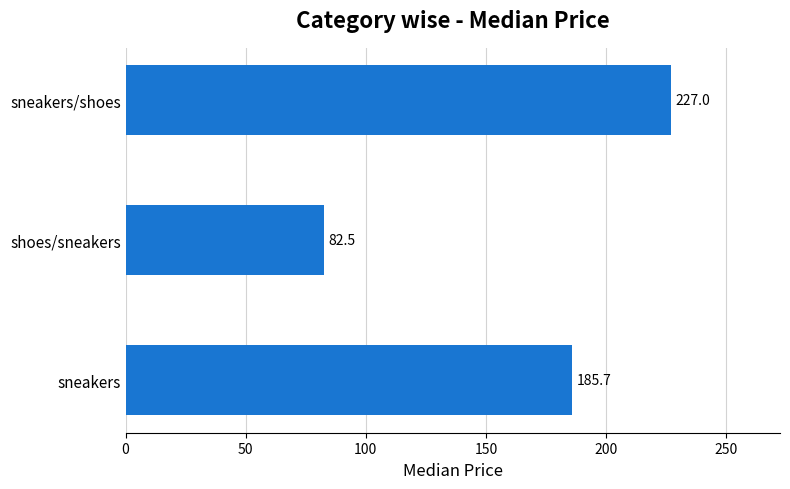

At which category does the chart reach its minimum across all series?

shoes/sneakers